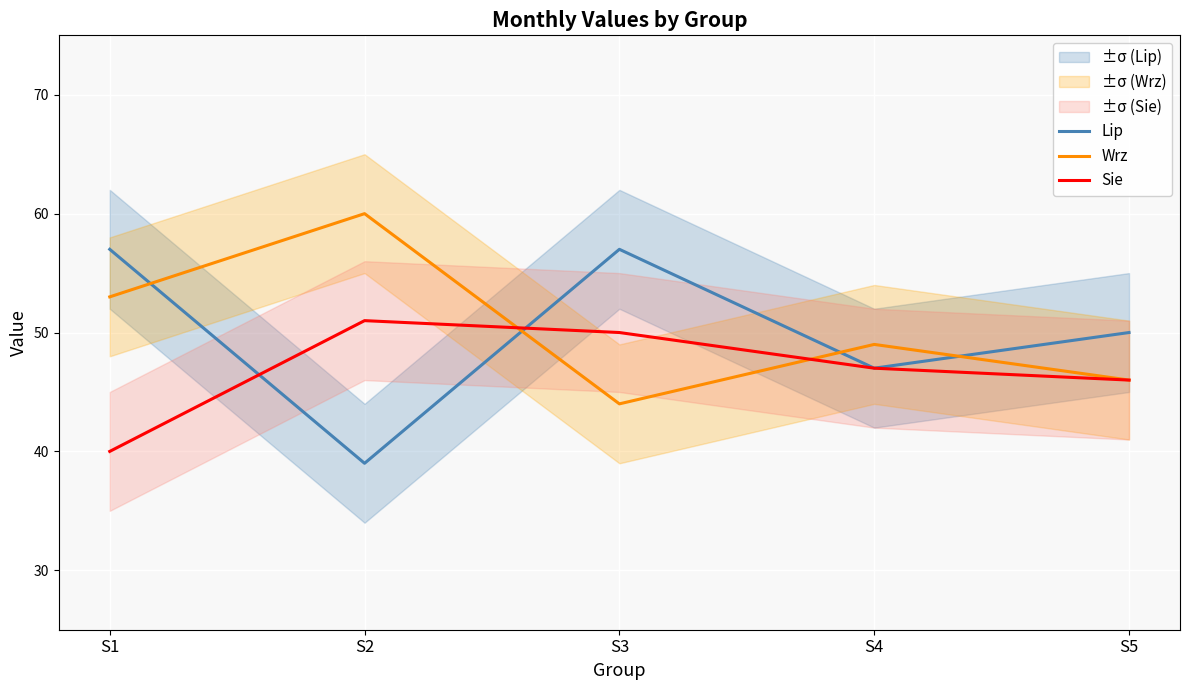

Reading left to right, extract all data points from this chart.

Lip: 57	39	57	47	50
Wrz: 53	60	44	49	46
Sie: 40	51	50	47	46